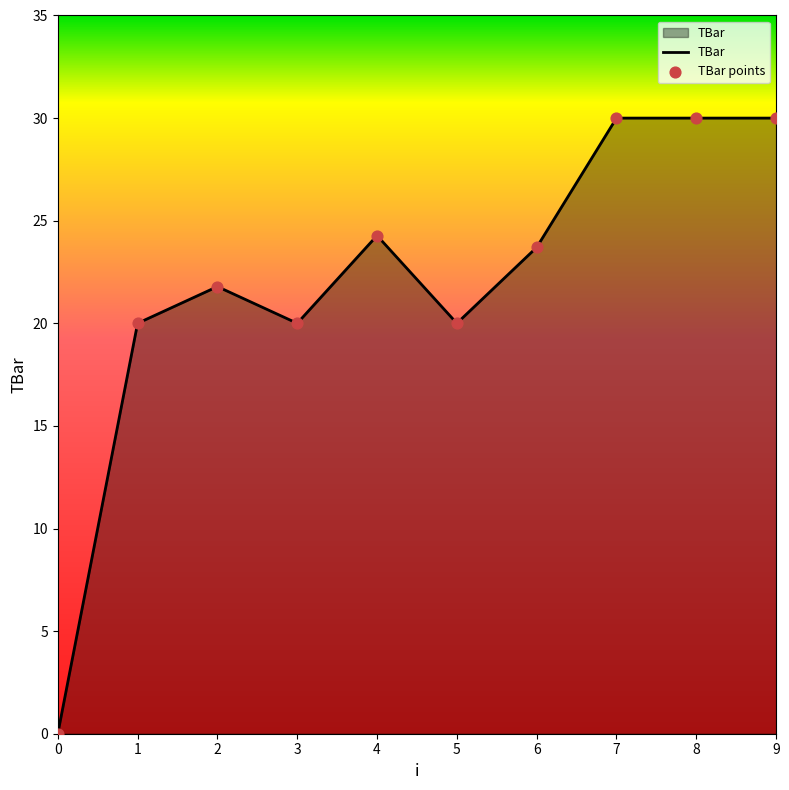

Between 8 and 6, which is larger?

8